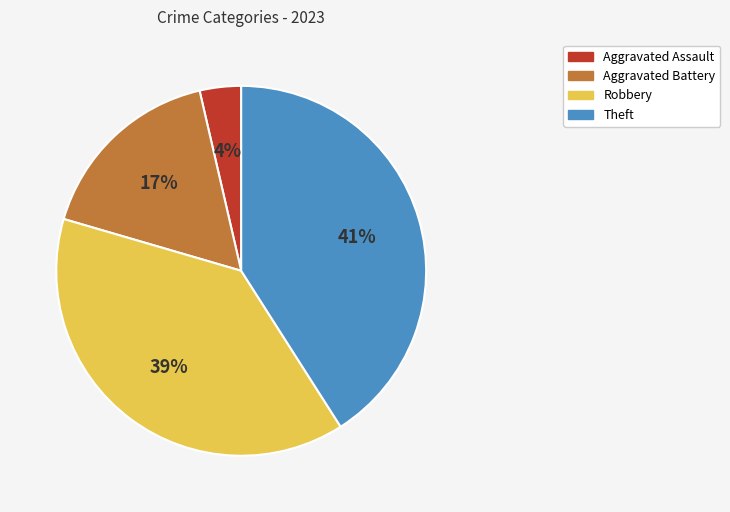

What percentage is the Aggravated Battery slice, to the nearest percent?

17%